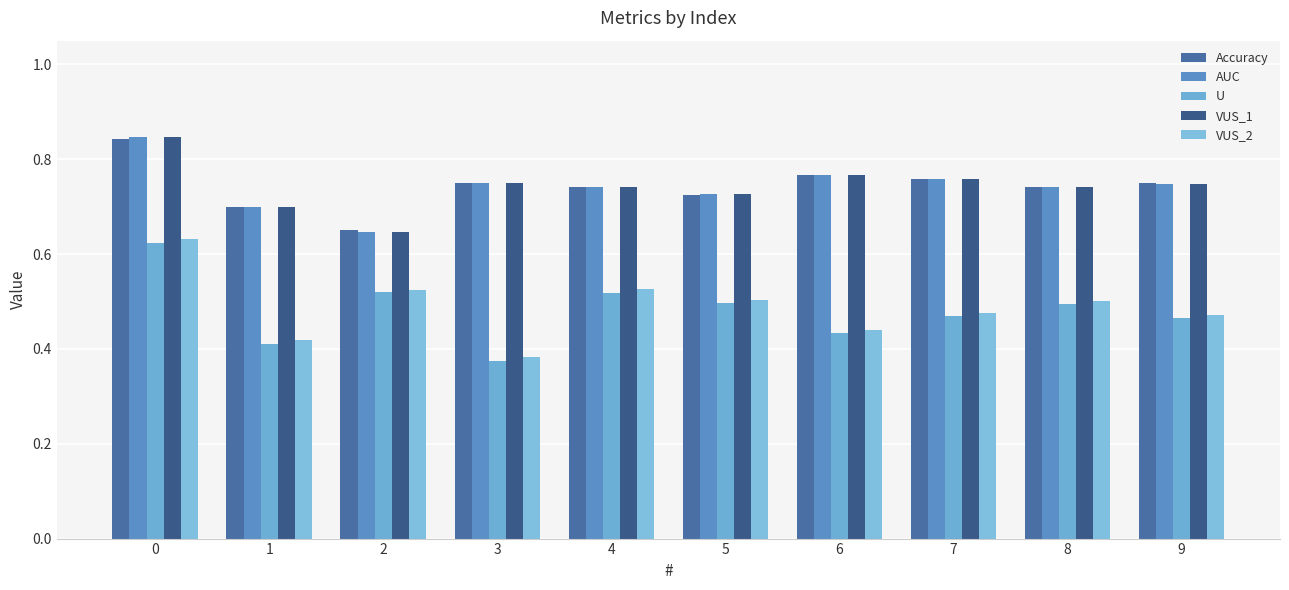

At how many categories does at least one series exceed 0?

10